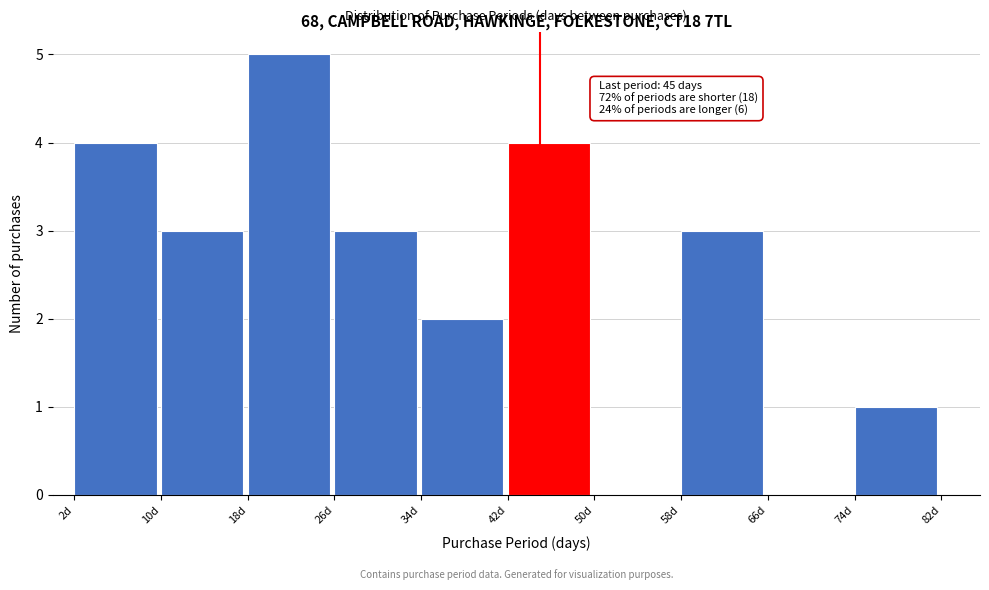

Which range on the x-axis has the tallest bar?

18 to 26